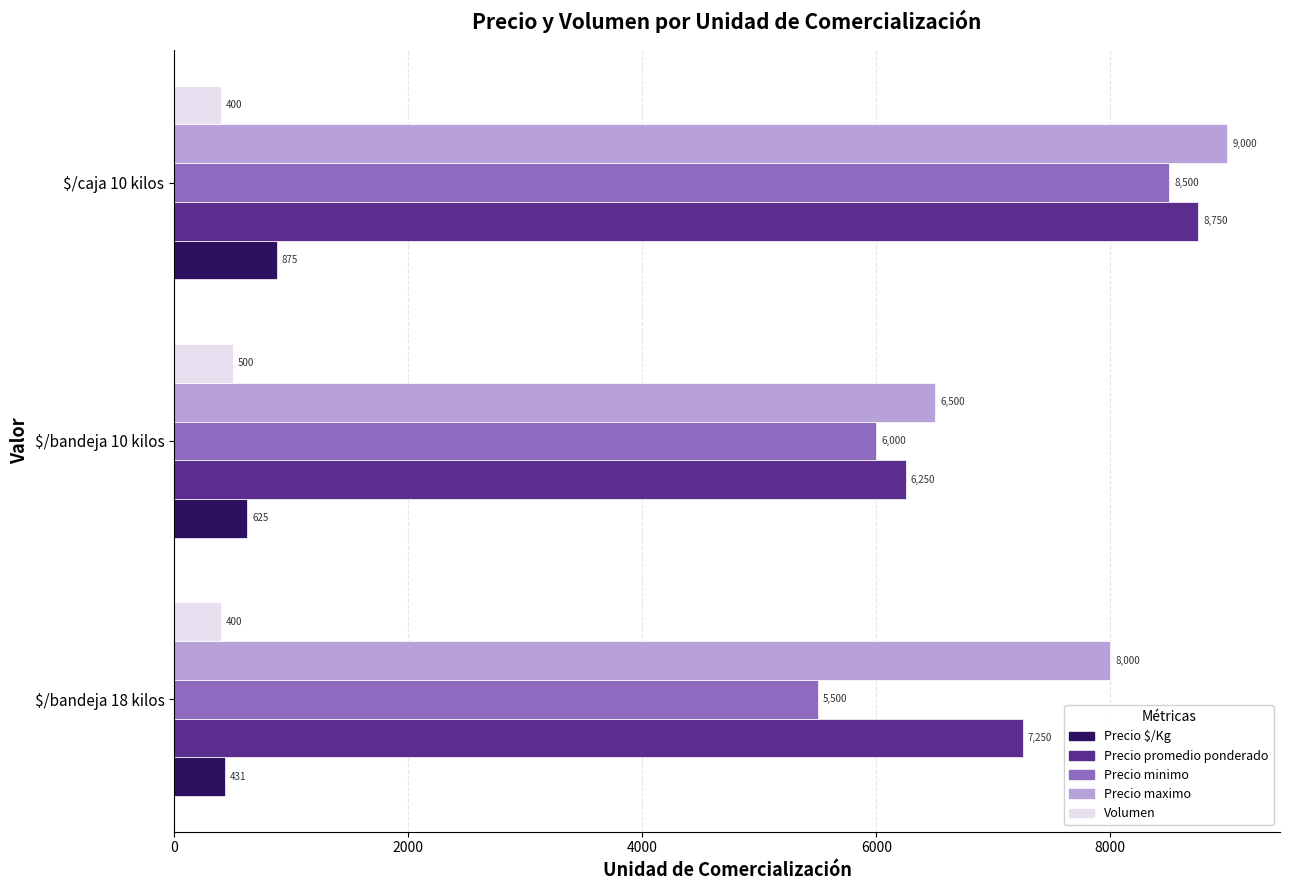

At how many categories does at least one series exceed 4588?

3